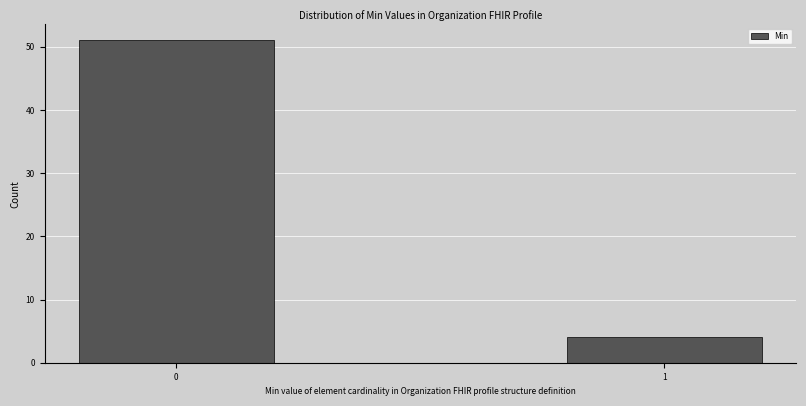

Reading right to left, transcribe all the data shown in this chart.

1=4	0=51